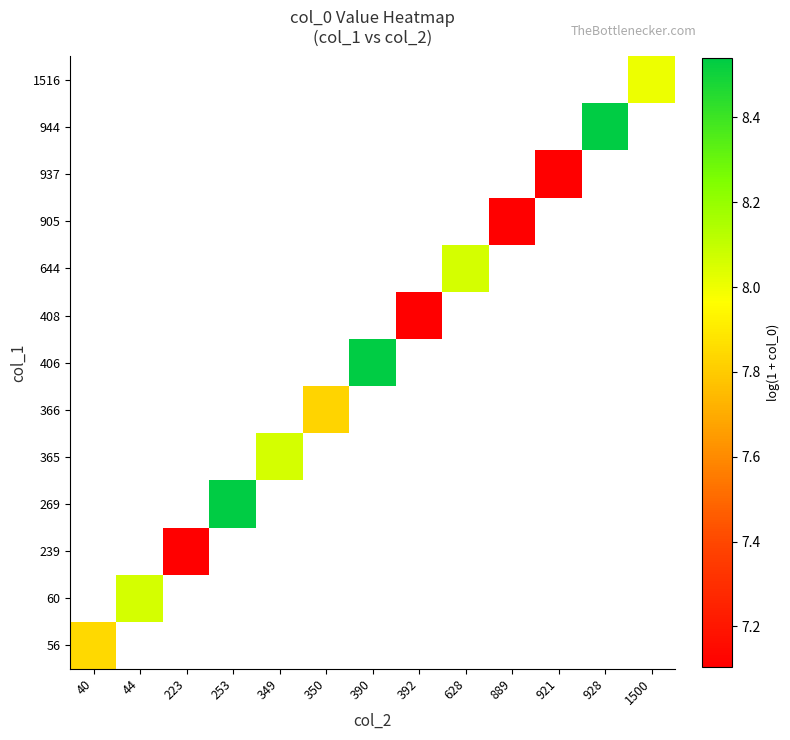

At how many categories does at least one series exceed 7?

13